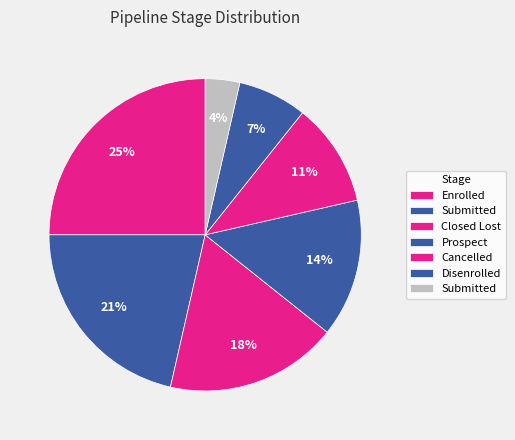

Rank the categories by value from lowest to highest.

Submitted, Disenrolled, Cancelled, Prospect, Closed Lost, Submitted, Enrolled